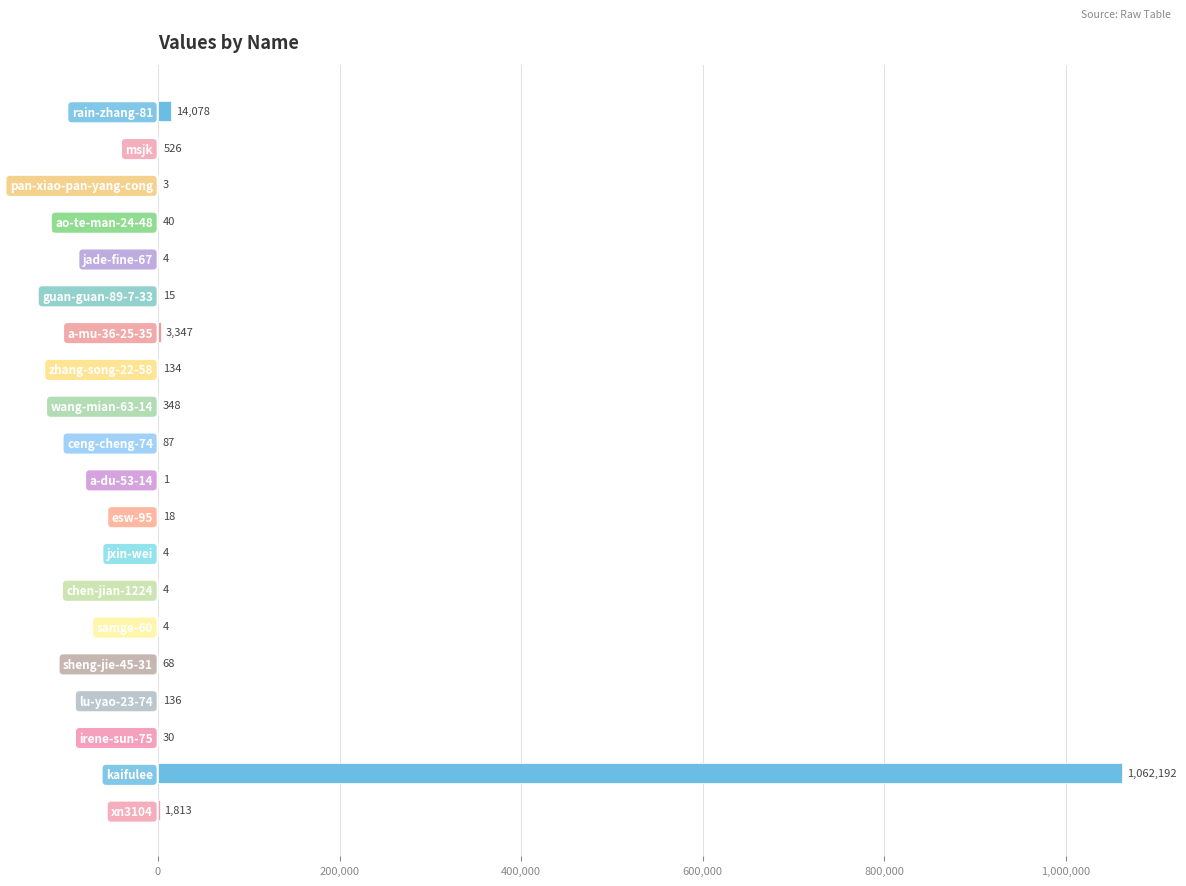

What is the sum of all values?

1082852